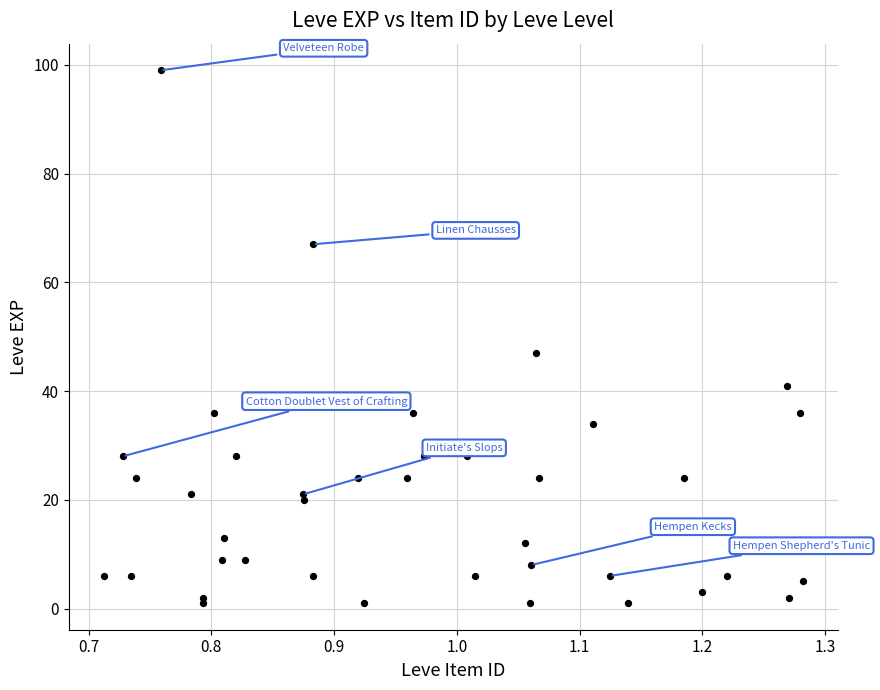

What Y value in the scatter plot is closest to 50?

47